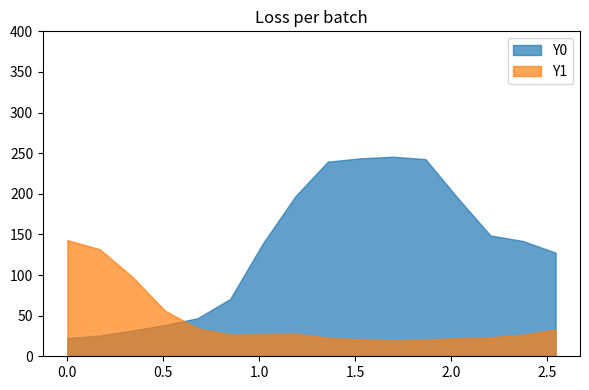

The Y0 series shows 437.7 at 1.69492. True or false?

False